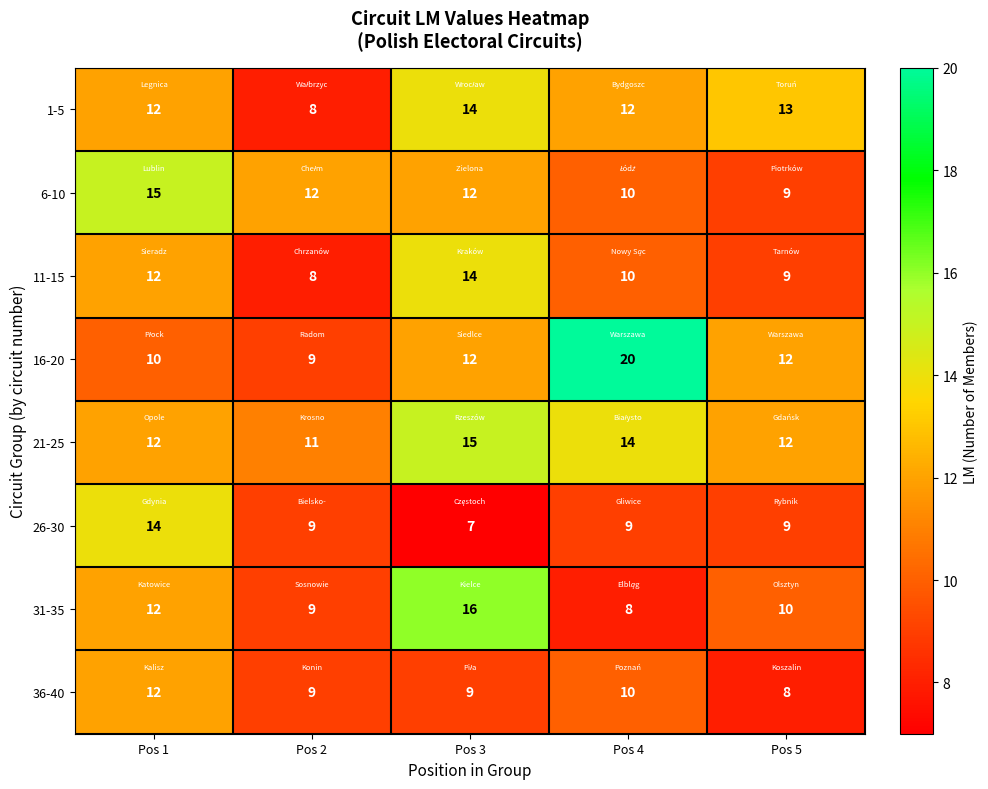

What is the difference between the maximum and second lowest values in the 36-40 series?

3